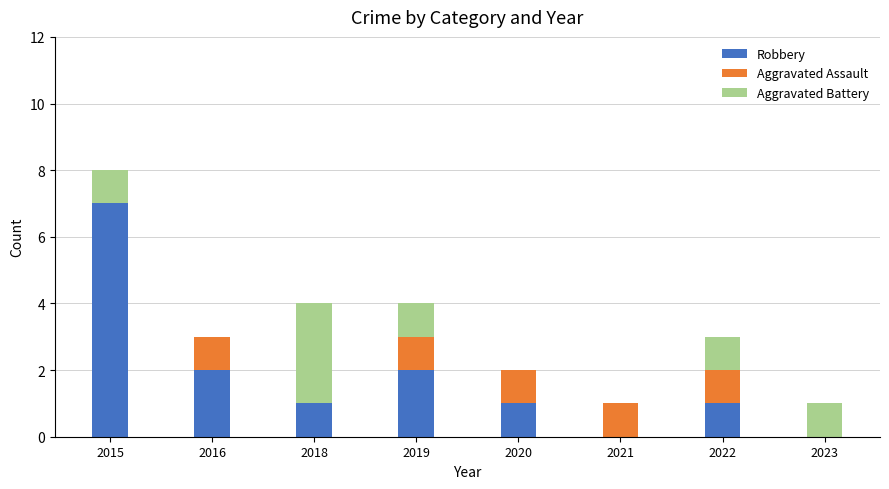

Read the Robbery value at 2015.

7